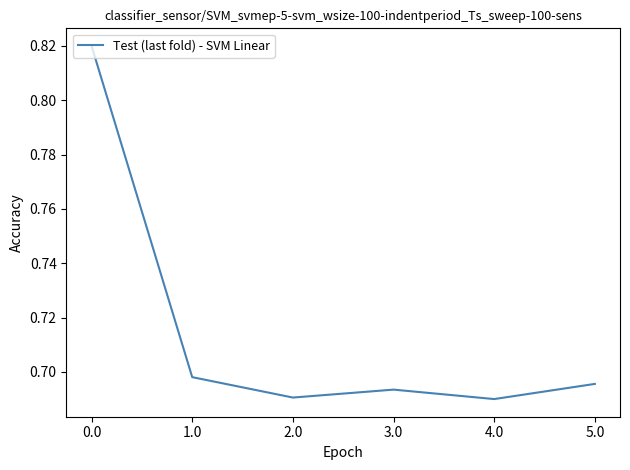

Which has a higher value, 2.0 or 5.0?

5.0